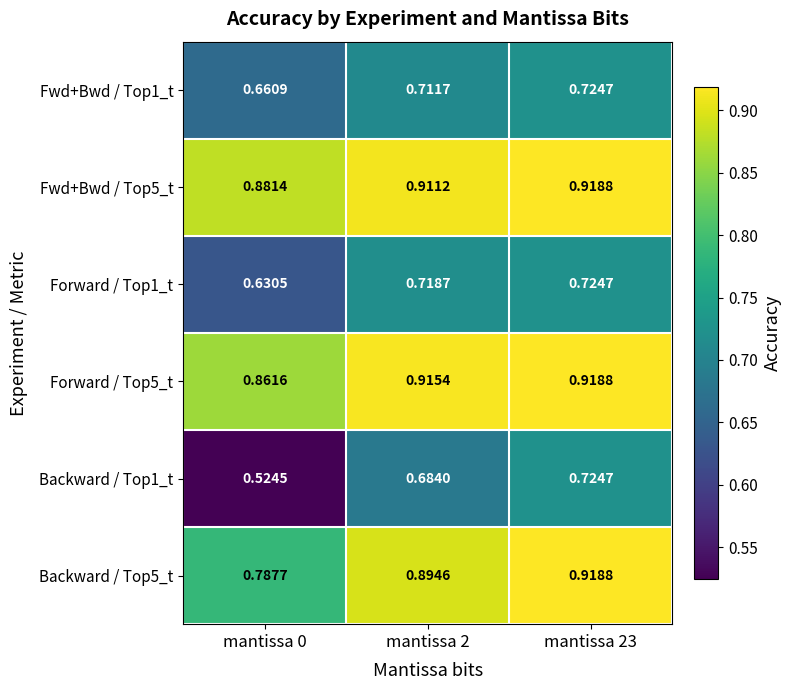

Is the value of Forward / Top1_t at mantissa 2 greater than the value of Fwd+Bwd / Top5_t at mantissa 23?

No